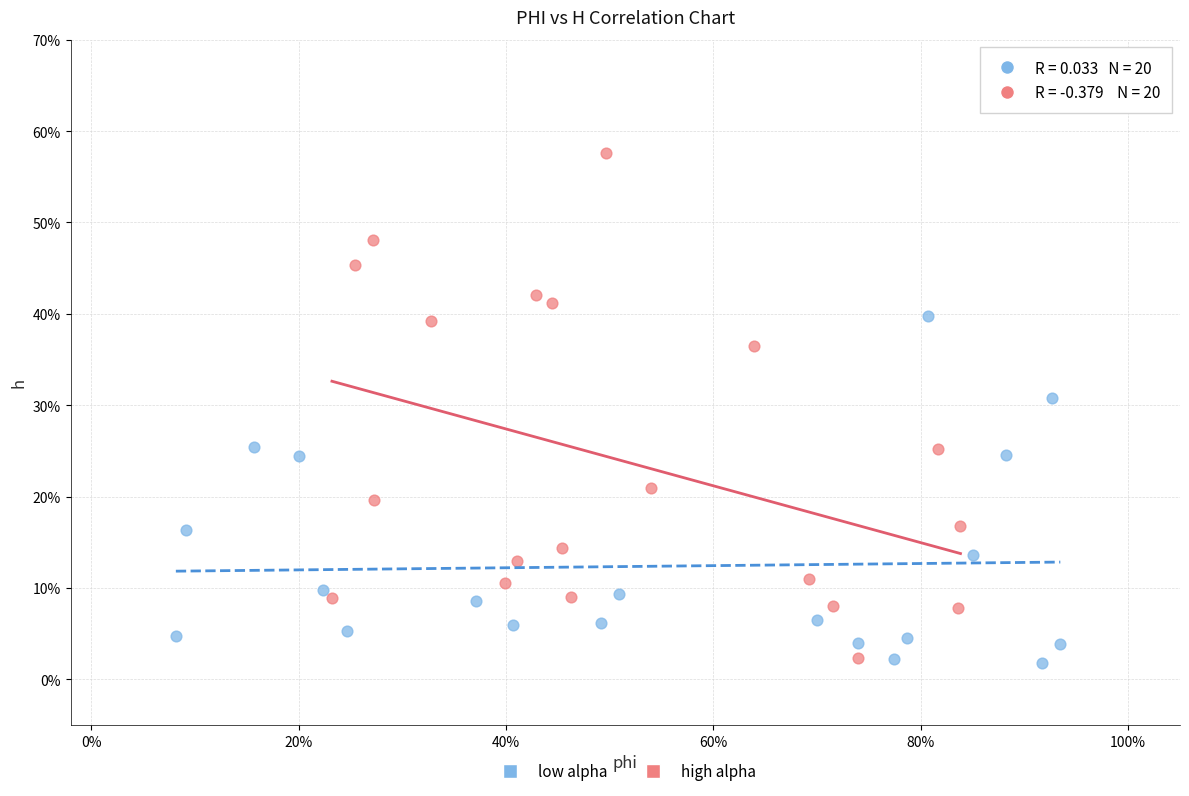

What are all the series names shown in the legend?

low alpha, high alpha